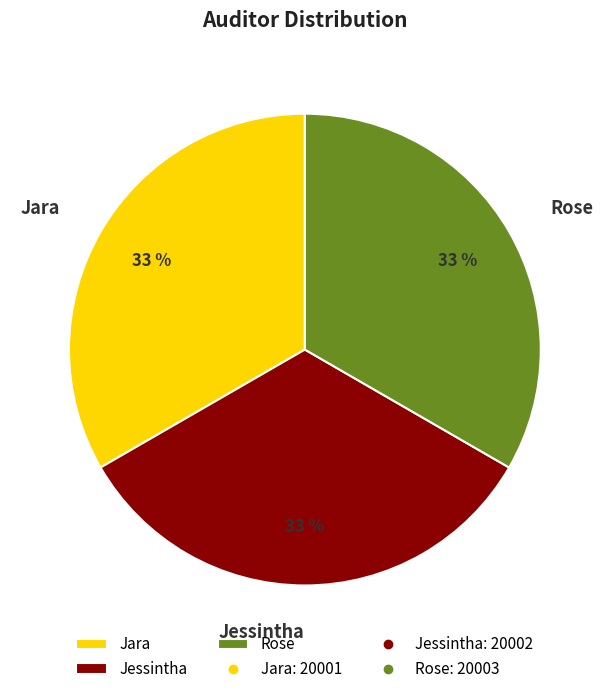

Approximately how many times larger is the value at Jara compared to Jessintha?

1.0